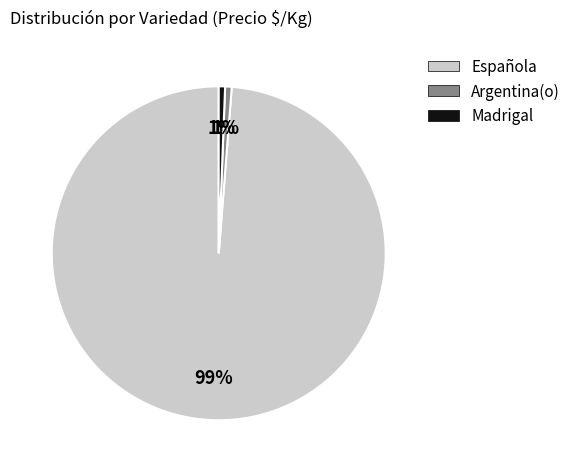

How many slices are in this pie chart?

3